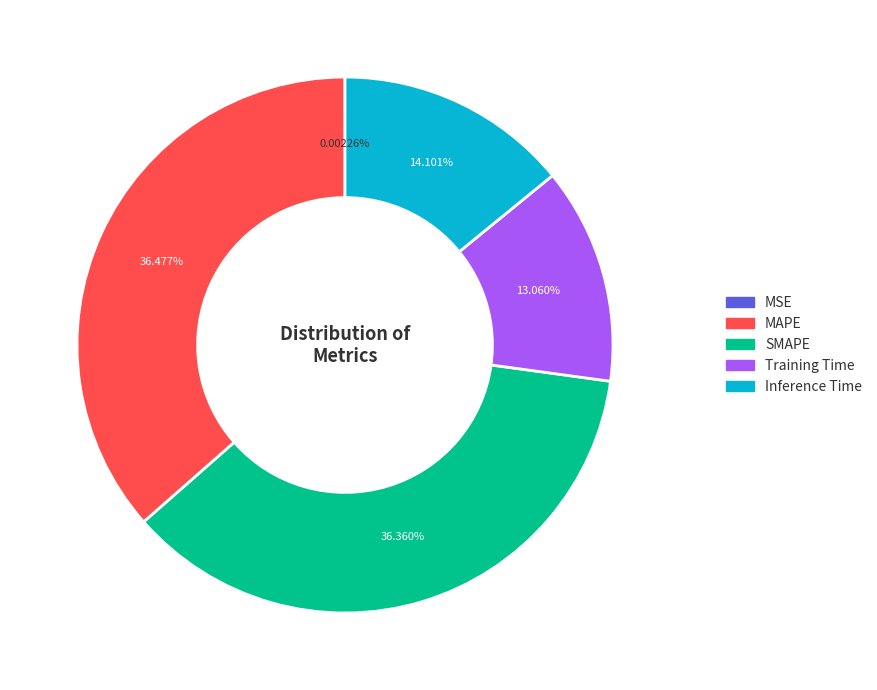

Between Inference Time and Training Time, which is larger?

Inference Time